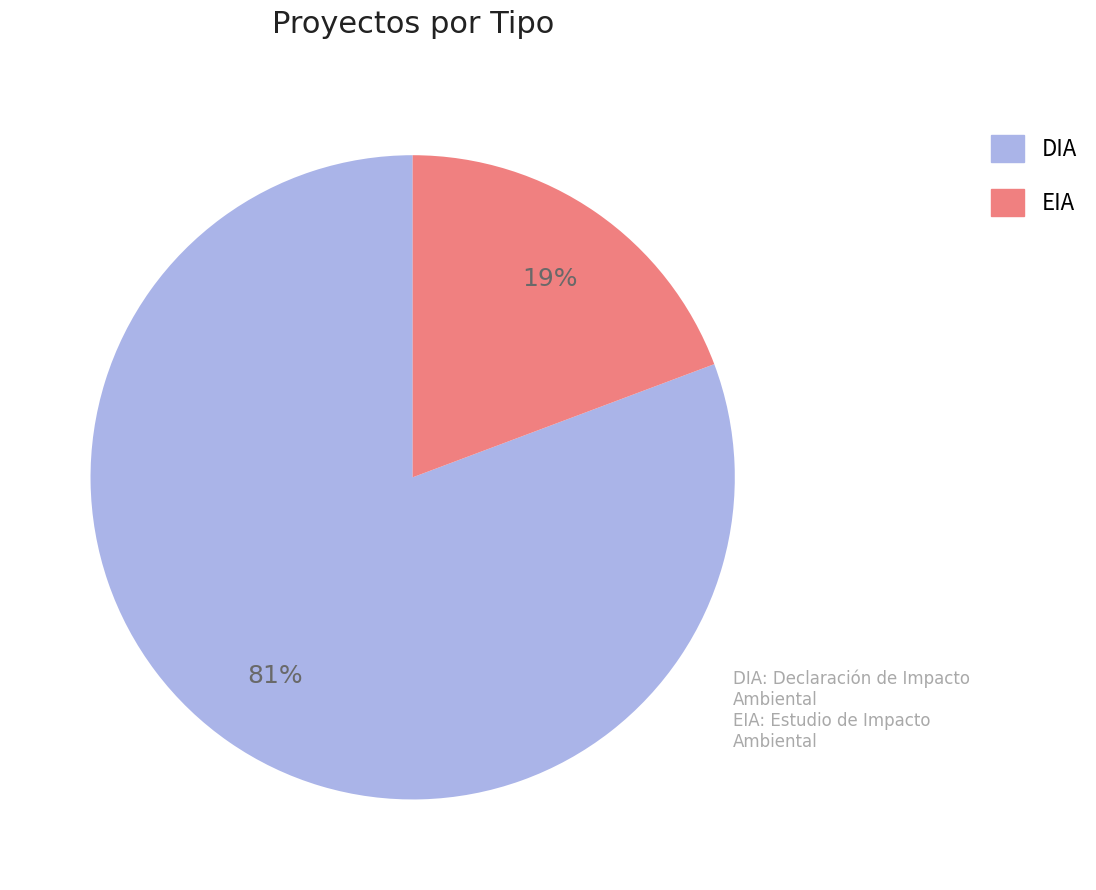

Does DIA represent more than half of the total?

Yes